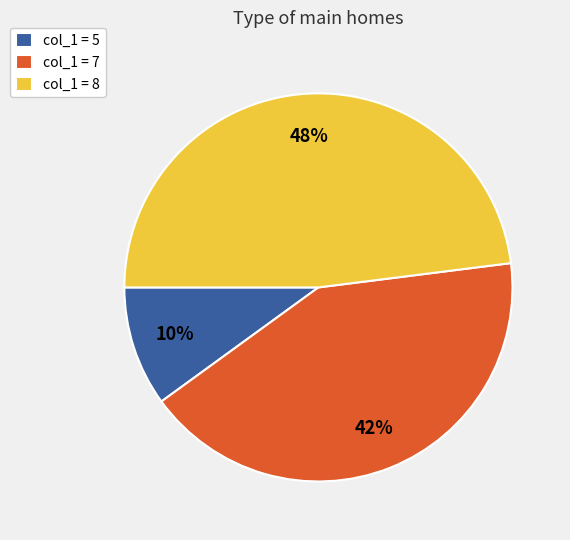

Which slice is the largest?

col_1 = 8